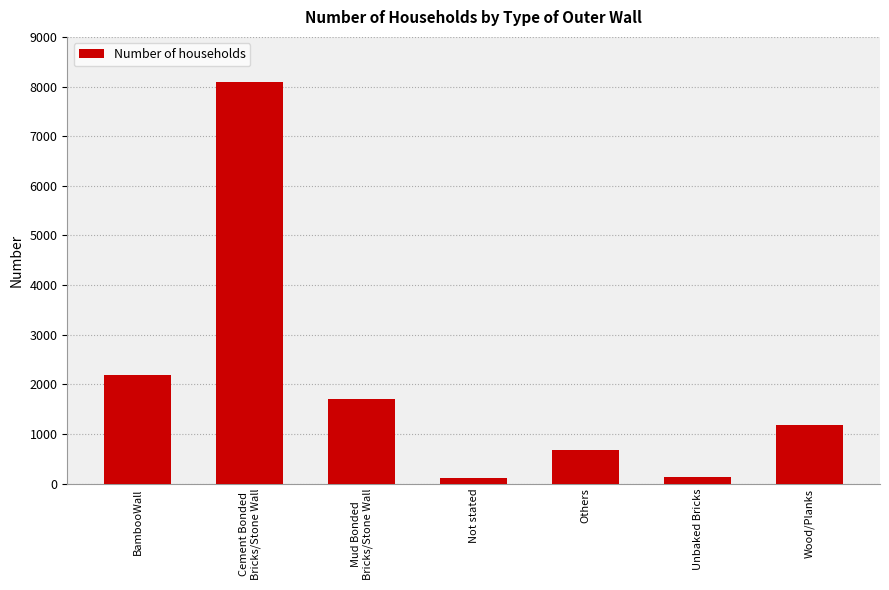

What is the difference between the maximum and minimum values?

7981